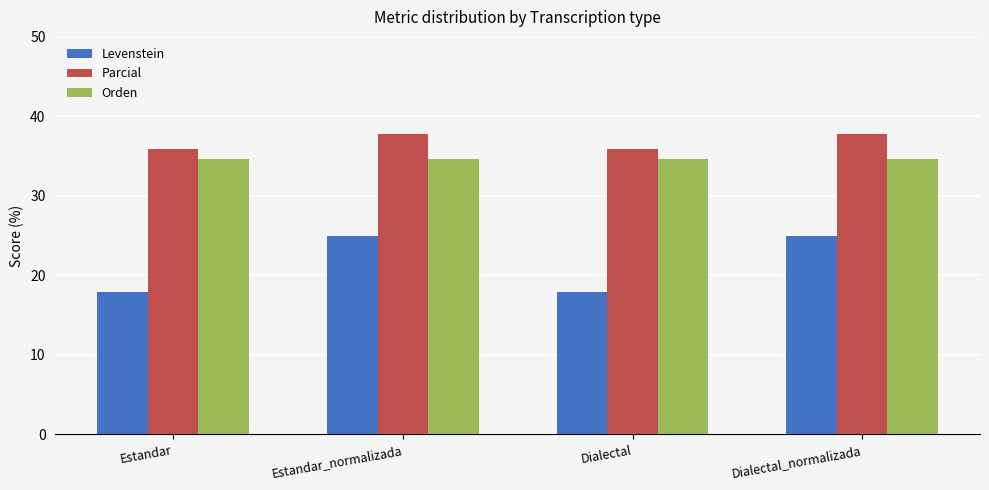

At which label does Parcial first exceed 37?

Estandar_normalizada